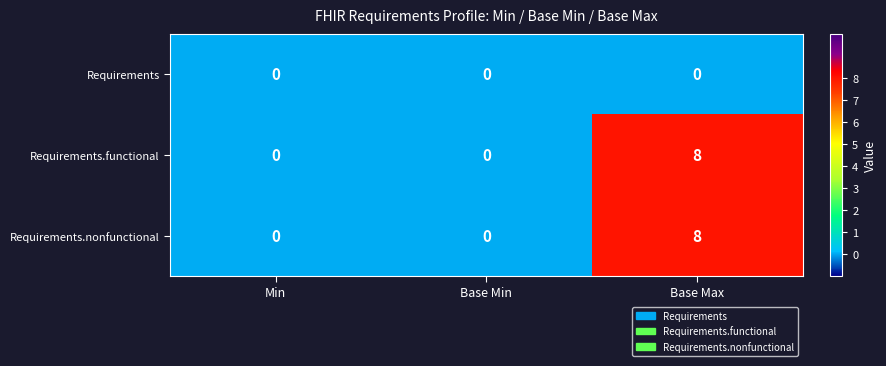

Reading left to right, list all the values displayed in this chart.

Requirements: 0	0	0
Requirements.functional: 0	0	8
Requirements.nonfunctional: 0	0	8